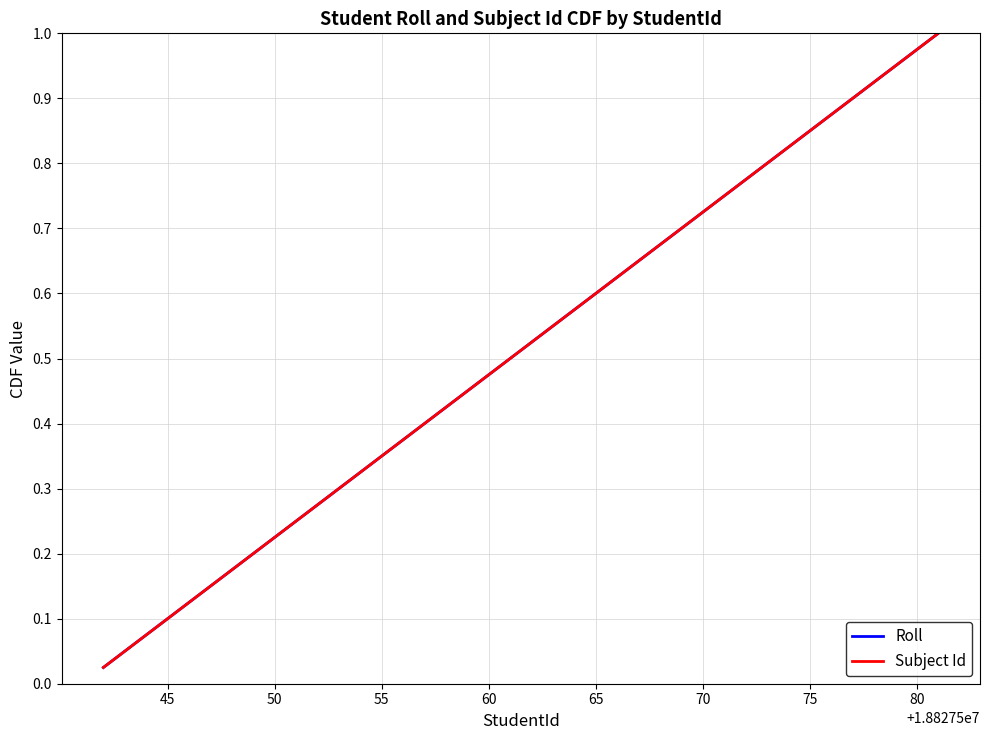

Is this an area chart (filled region under the line)?

No